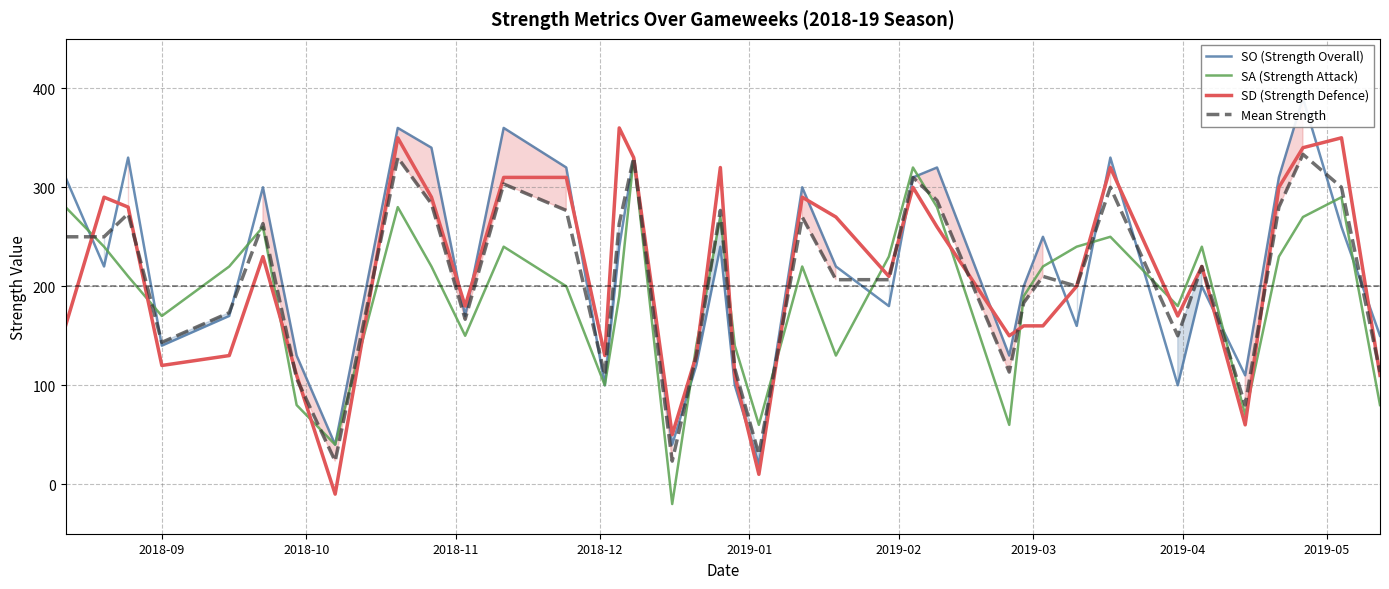

What is the average value of the Mean Strength series?

207.5